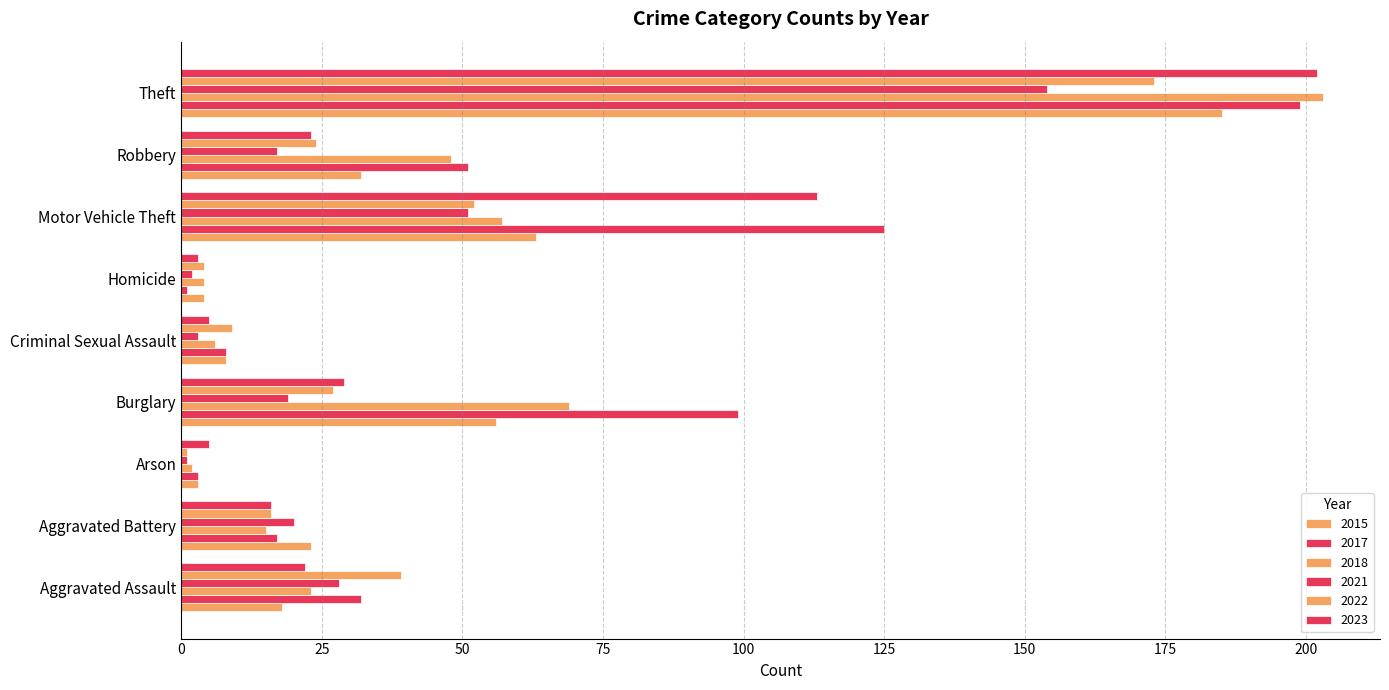

Is the value of 2023 at Arson greater than the value of 2017 at Robbery?

No